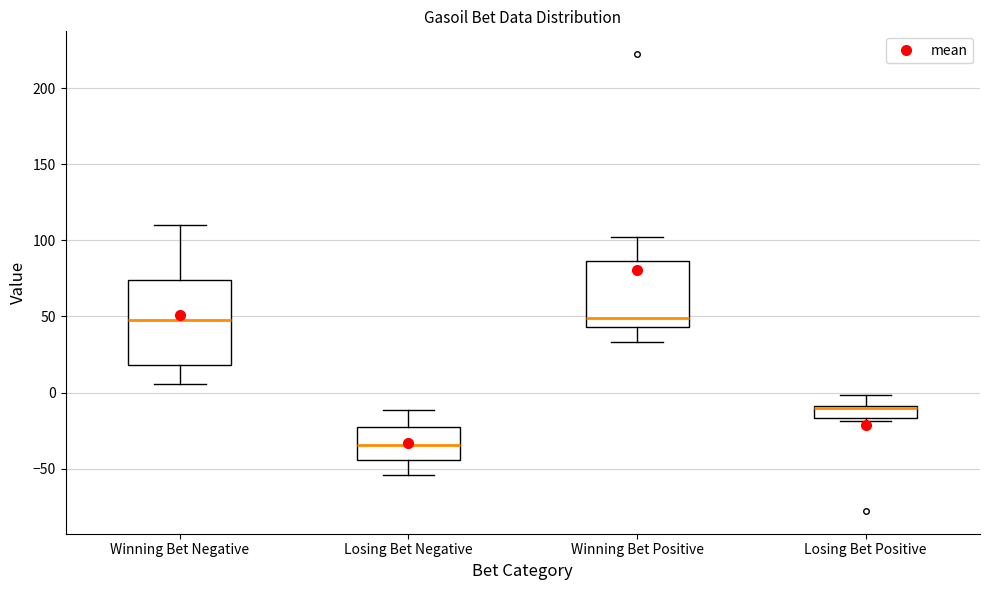

Where is the lower edge of the box for Winning Bet Positive on the y-axis? The values are not printed on the chart, so give them approximately, as read against the axis.

45